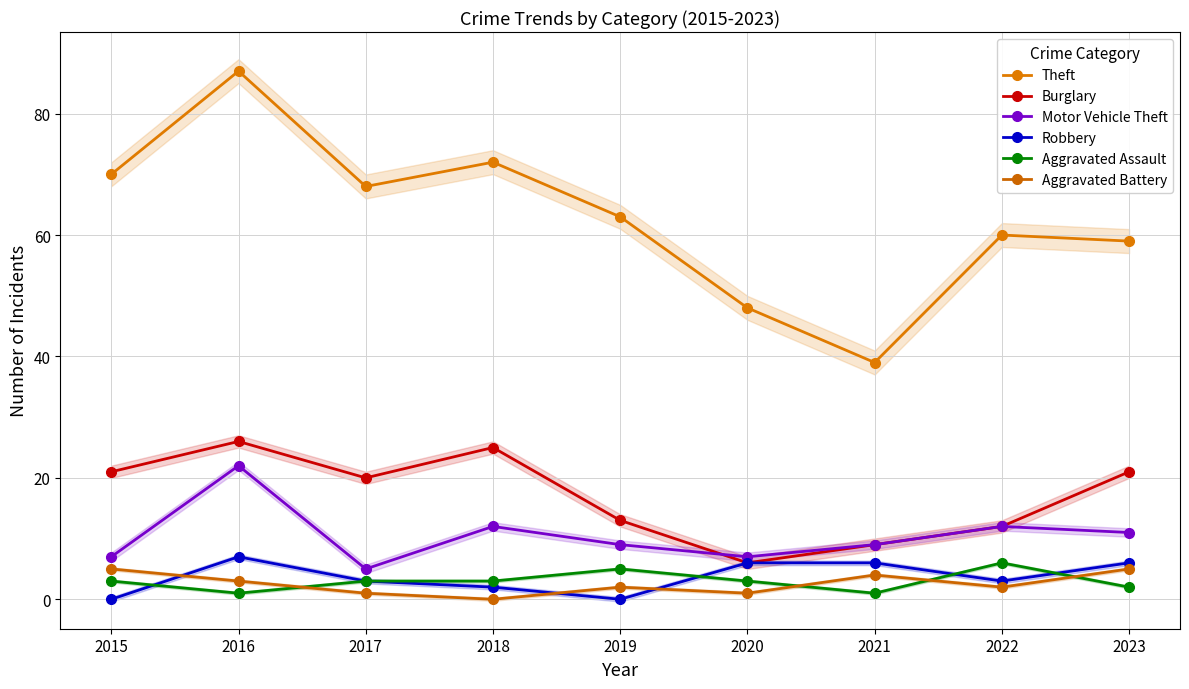

The Motor Vehicle Theft series shows 13 at 2021. True or false?

False